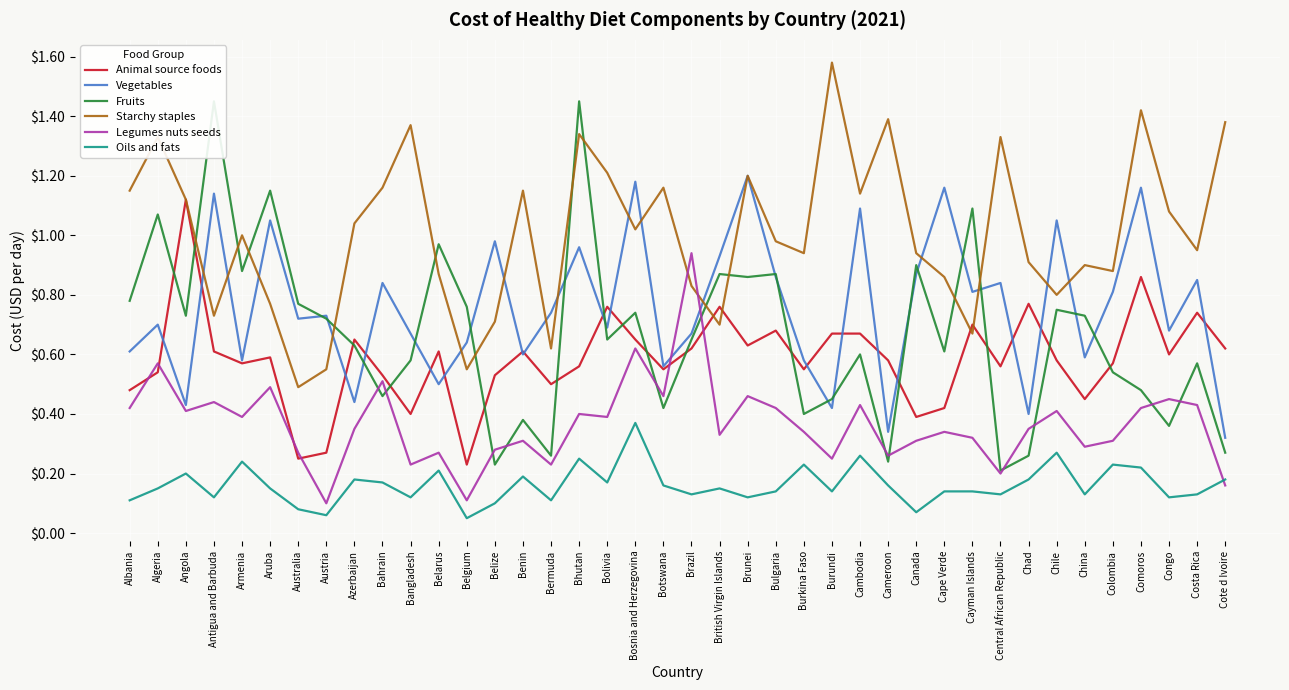

At which category is the sum across all series the highest?

Bhutan